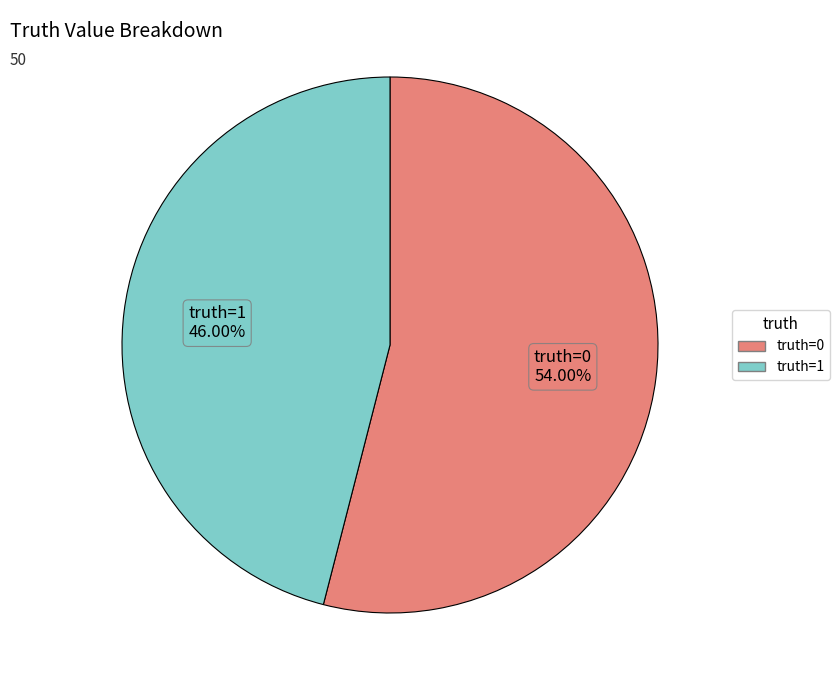

Does truth=0 account for over 50% of the chart?

Yes